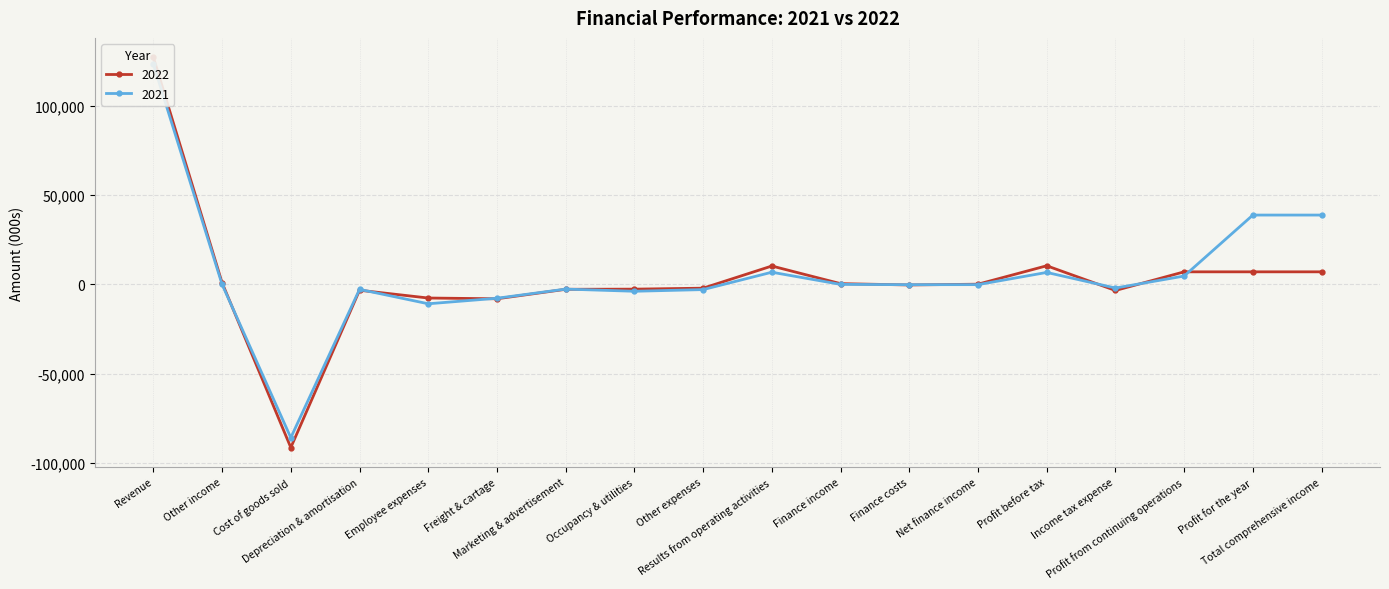

True or false: 2022 has a value of -707 at Occupancy & utilities.

False